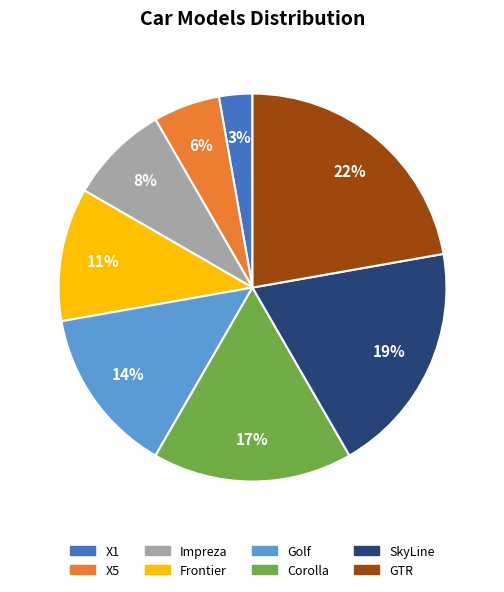

Which has a higher value, Impreza or GTR?

GTR